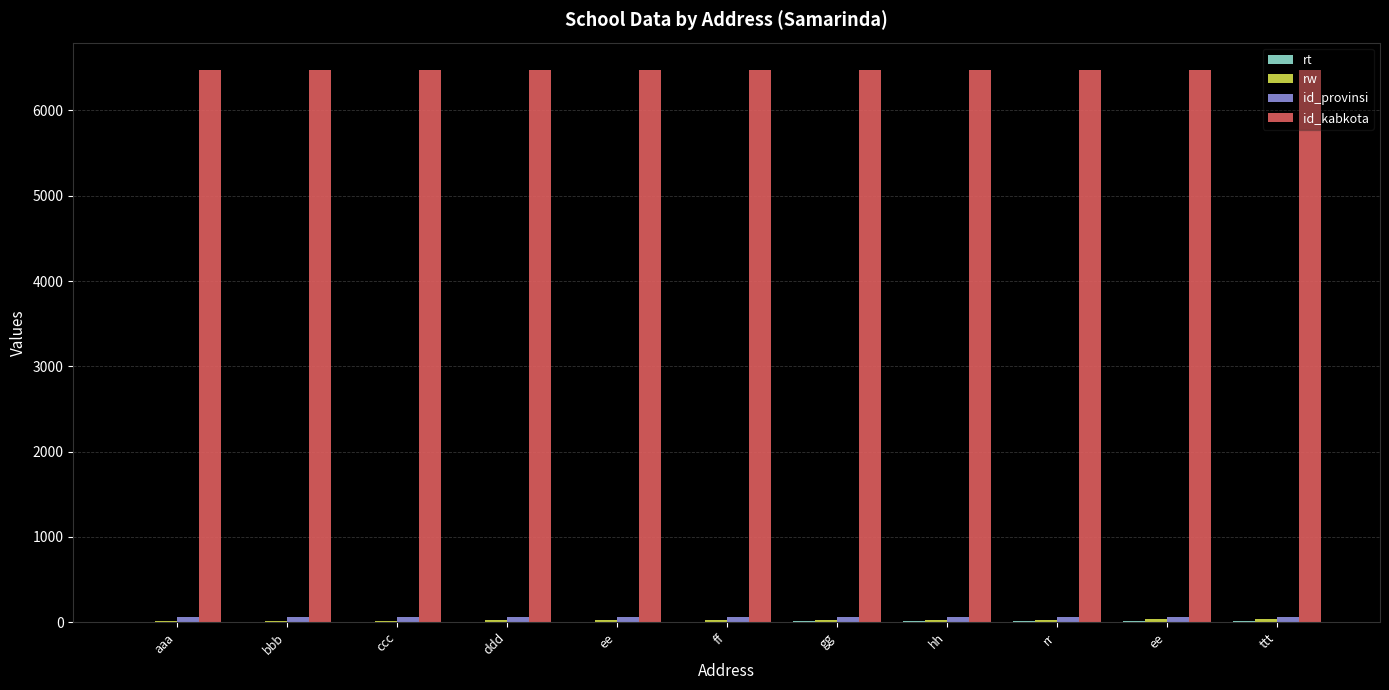

Reading right to left, extract all data points from this chart.

rt: ttt=11	ee=10	rr=9	hh=8	gg=7	ff=6	ee=5	ddd=4	ccc=3	bbb=2	aaa=1
rw: ttt=34	ee=32	rr=30	hh=28	gg=26	ff=24	ee=22	ddd=20	ccc=18	bbb=16	aaa=14
id_provinsi: ttt=64	ee=64	rr=64	hh=64	gg=64	ff=64	ee=64	ddd=64	ccc=64	bbb=64	aaa=64
id_kabkota: ttt=6472	ee=6472	rr=6472	hh=6472	gg=6472	ff=6472	ee=6472	ddd=6472	ccc=6472	bbb=6472	aaa=6472